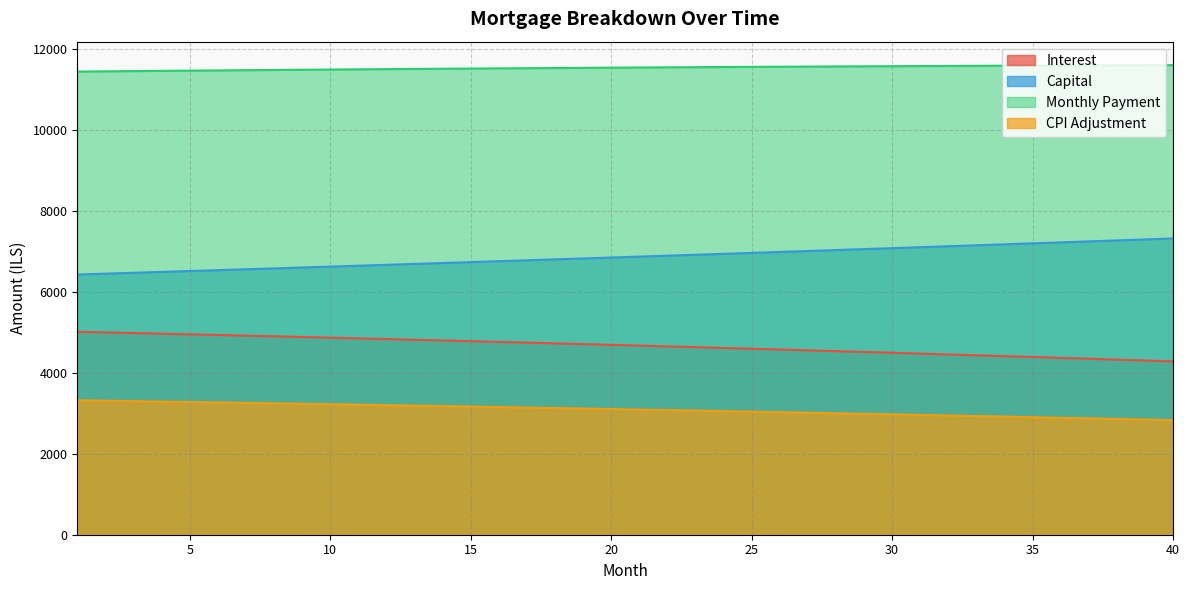

True or false: capital has a value of 4779.2 at 29.

False